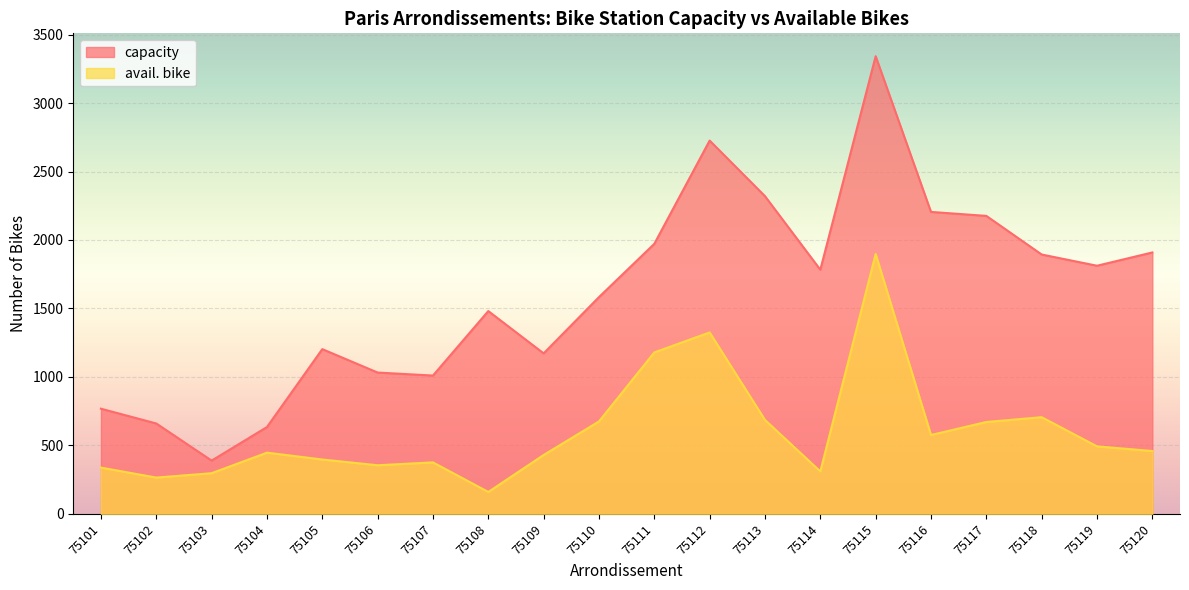

List the series in order of their overall mean, lowest first.

avail. bike, capacity